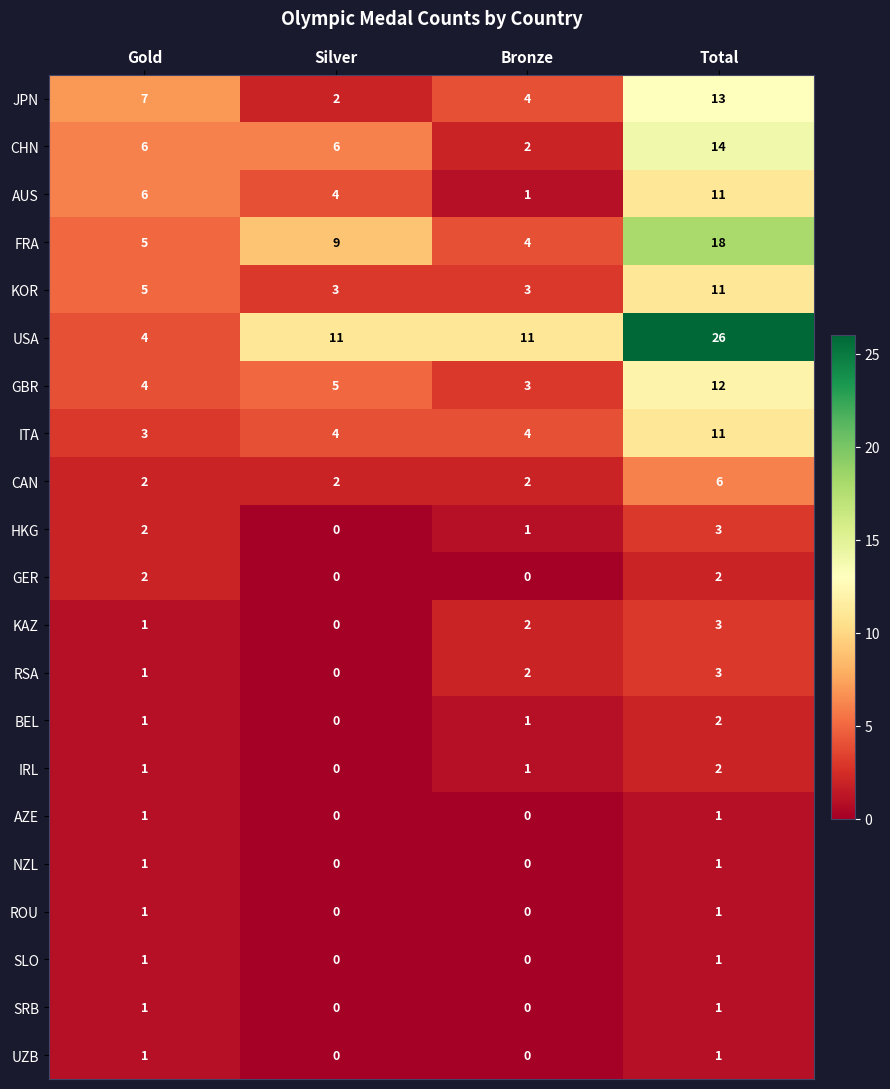

Between Gold and Total, which series saw the biggest shift?

USA